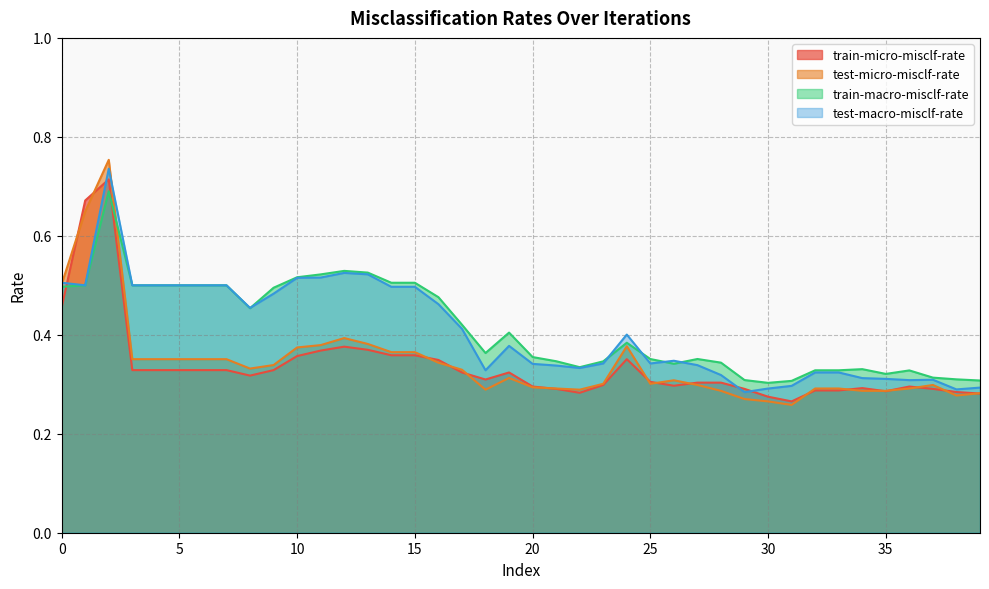

Rank the series by their maximum value, from highest to lowest.

test-micro-misclf-rate, test-macro-misclf-rate, train-micro-misclf-rate, train-macro-misclf-rate